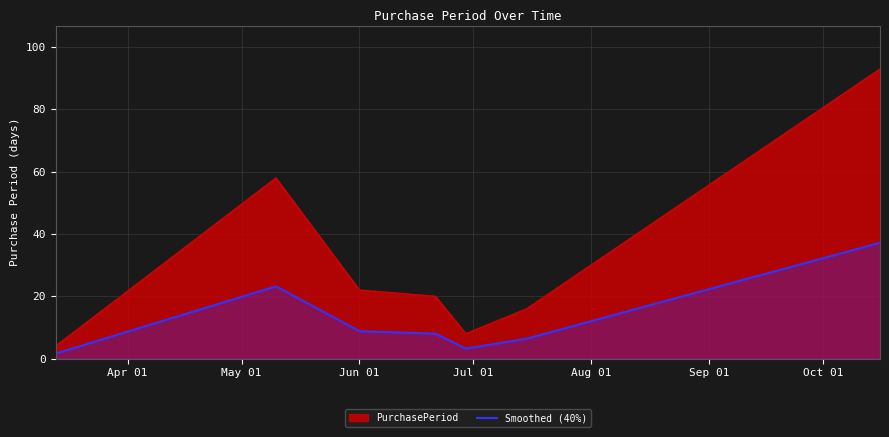

What is the difference between the second highest and second lowest values in the Smoothed (40%) series?

20.0